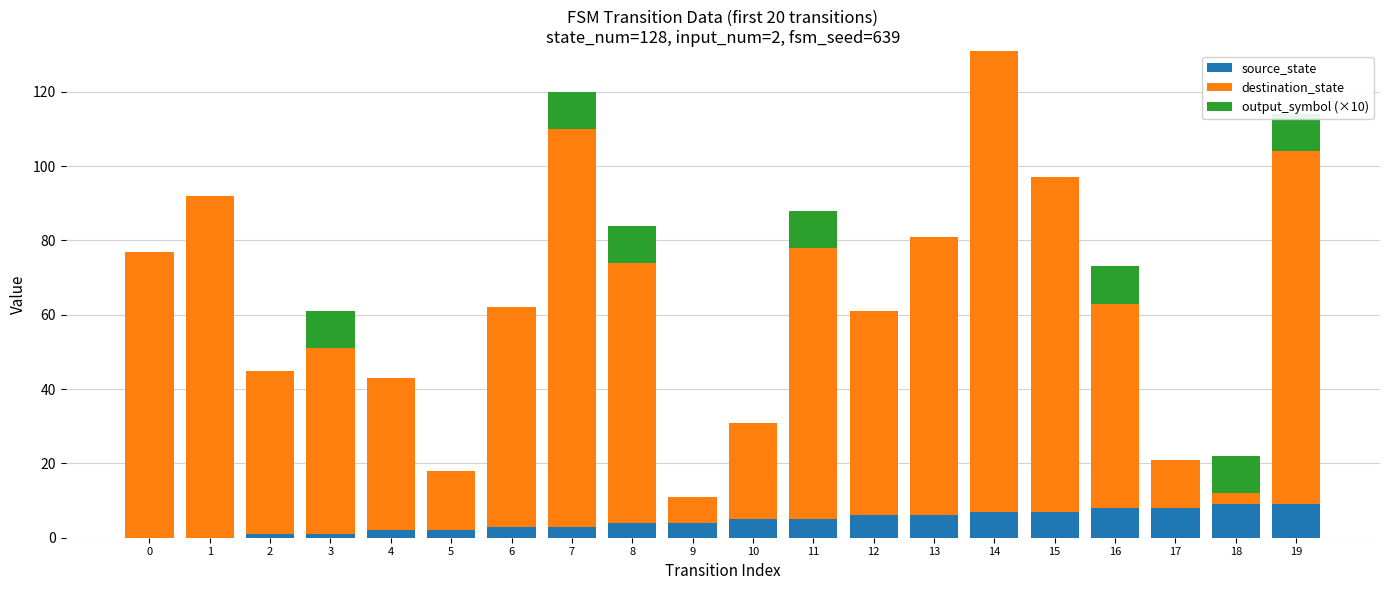

Rank the categories by destination_state value from lowest to highest.

18, 9, 17, 5, 10, 4, 2, 3, 12, 16, 6, 8, 11, 13, 0, 15, 1, 19, 7, 14